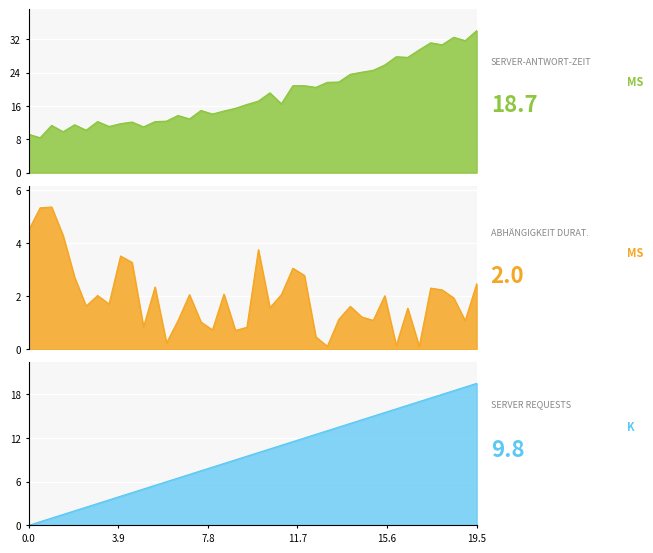

Is it true that y equals 0.5 at 12.5?

True